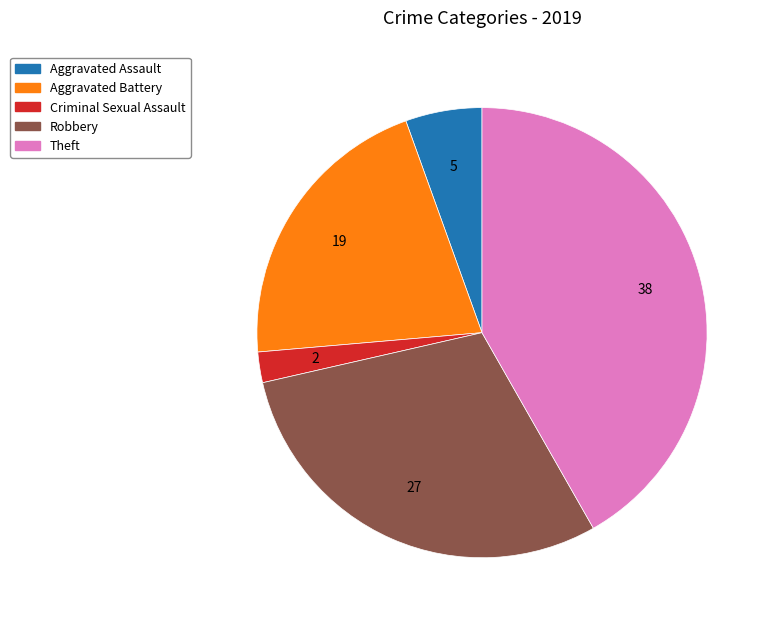

Which slice is the largest?

Theft